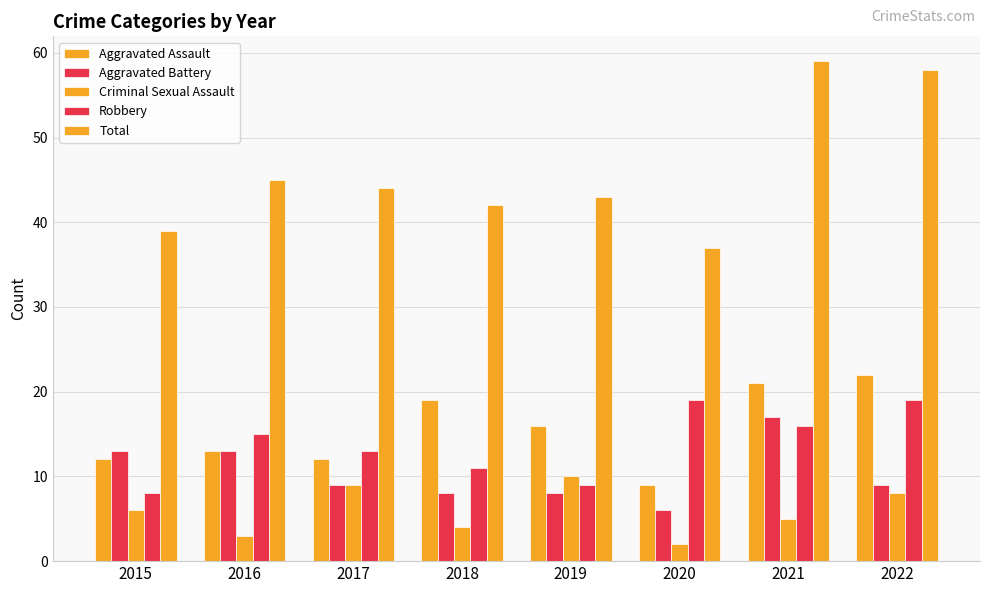

Is the value of Aggravated Assault at 2019 greater than the value of Criminal Sexual Assault at 2021?

Yes